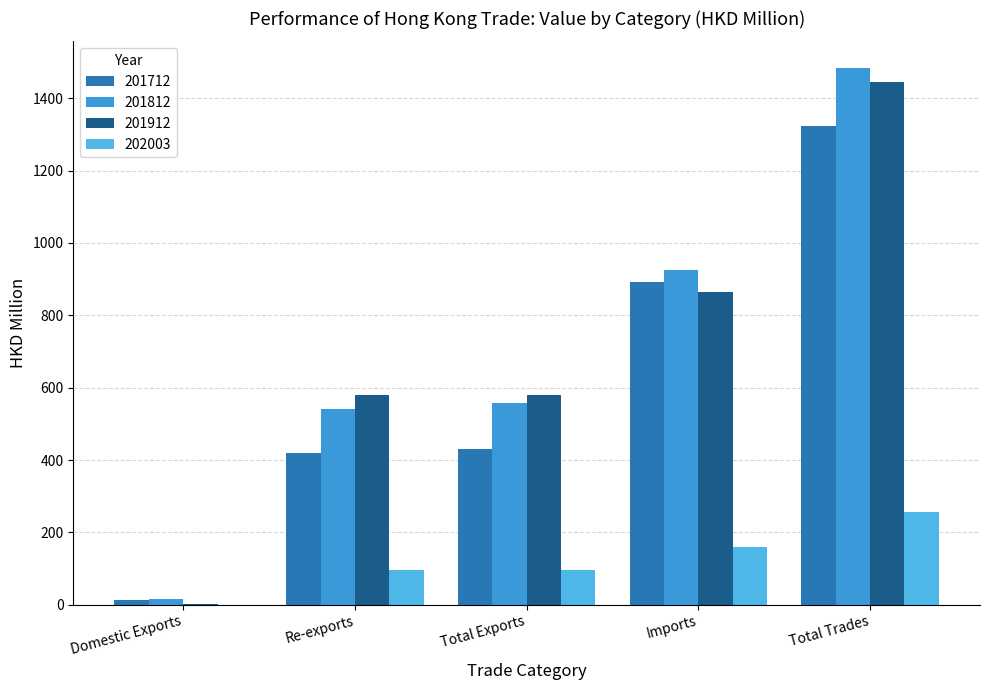

What is the value of the 201712 bar at the 5th from the left?

1324.1